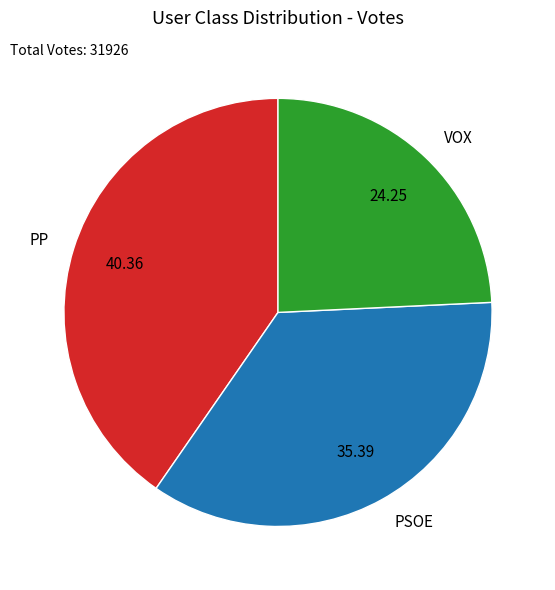

Is PSOE the majority of the pie?

No